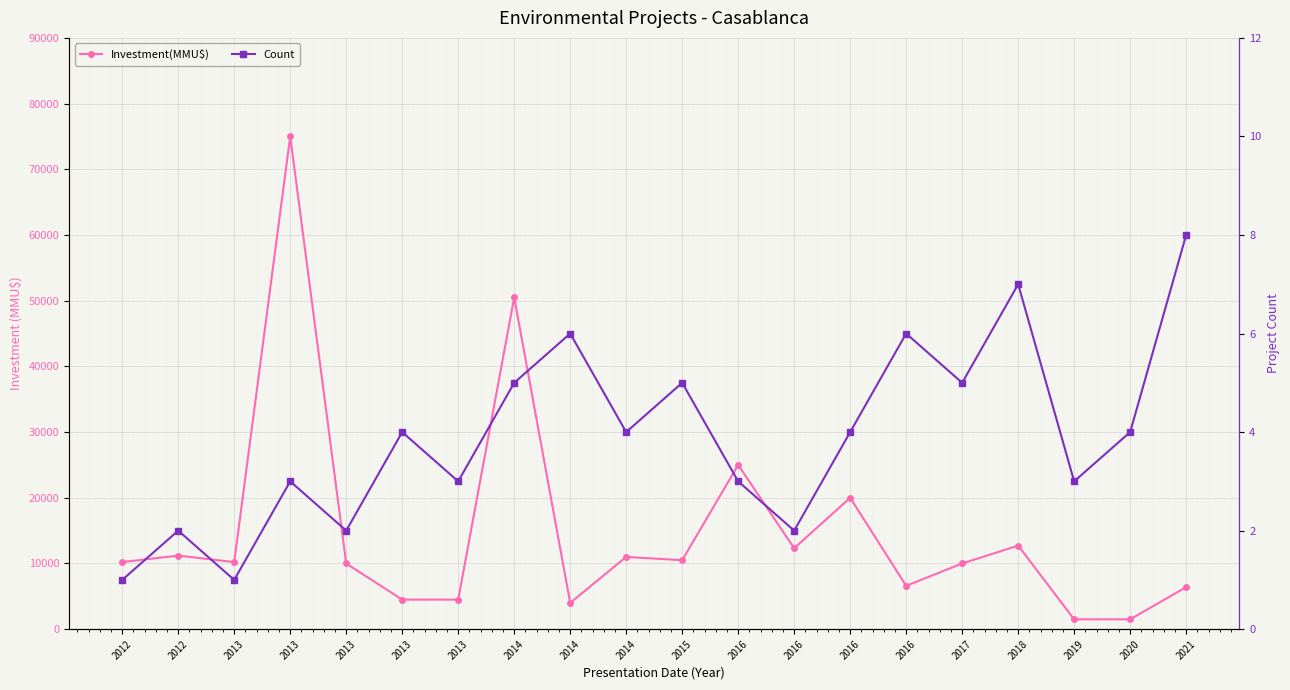

Reading left to right, list all the values displayed in this chart.

Investment(MMU$): 10213	11200	10213	75000	10000	4500	4500	50499	4000	11000	10500	25000	12320	20000	6600	10000	12720	1500	1500	6400
Count: 1	2	1	3	2	4	3	5	6	4	5	3	2	4	6	5	7	3	4	8